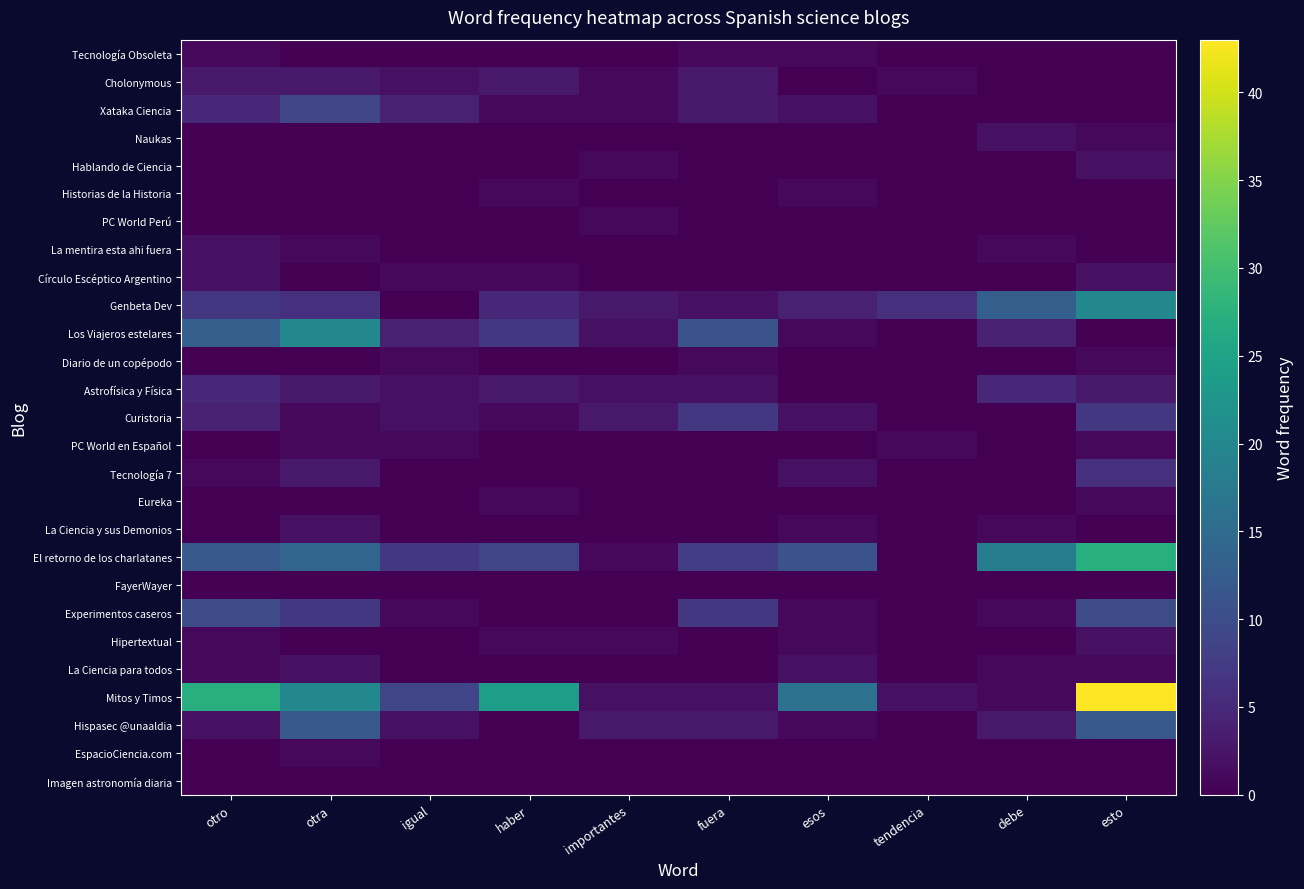

What is the greatest value displayed?

43